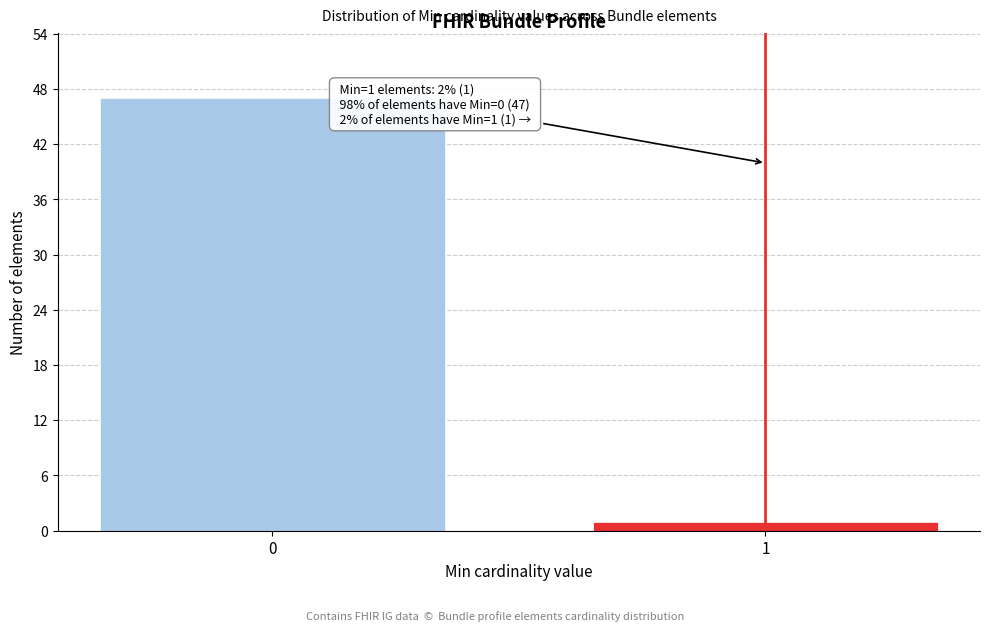

Reading left to right, what are all the values shown in this chart?

0=47	1=1